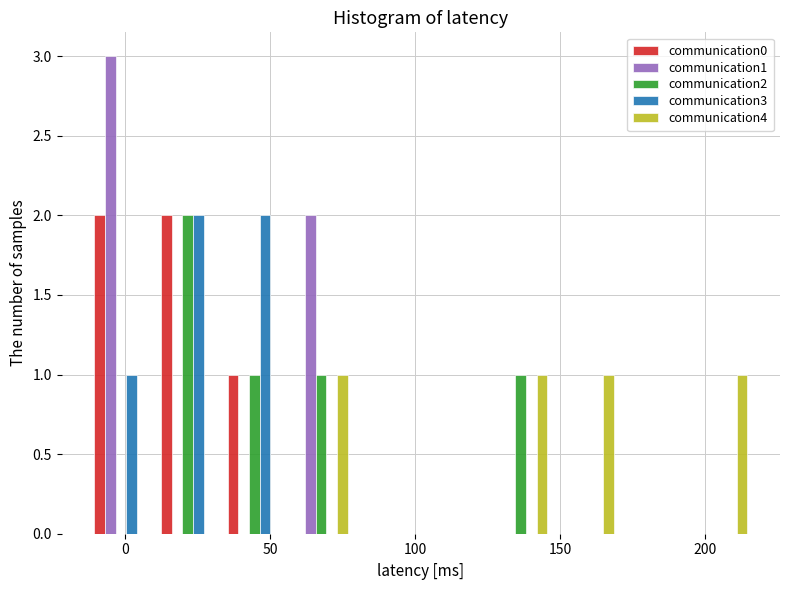

Reading left to right, transcribe this chart: for each range on the x-axis, give the height of each series' bar. Neither the bar edges nor the heights are printed on the chart, so give them approximately, as read against the axes.

-13 to 10: communication0=2	communication1=3	communication2=0	communication3=1	communication4=0
10 to 33: communication0=2	communication1=0	communication2=2	communication3=2	communication4=0
33 to 56: communication0=1	communication1=0	communication2=1	communication3=2	communication4=0
56 to 79: communication0=0	communication1=2	communication2=1	communication3=0	communication4=1
79 to 102: communication0=0	communication1=0	communication2=0	communication3=0	communication4=0
102 to 125: communication0=0	communication1=0	communication2=0	communication3=0	communication4=0
125 to 148: communication0=0	communication1=0	communication2=1	communication3=0	communication4=1
148 to 171: communication0=0	communication1=0	communication2=0	communication3=0	communication4=1
171 to 194: communication0=0	communication1=0	communication2=0	communication3=0	communication4=0
194 to 217: communication0=0	communication1=0	communication2=0	communication3=0	communication4=1